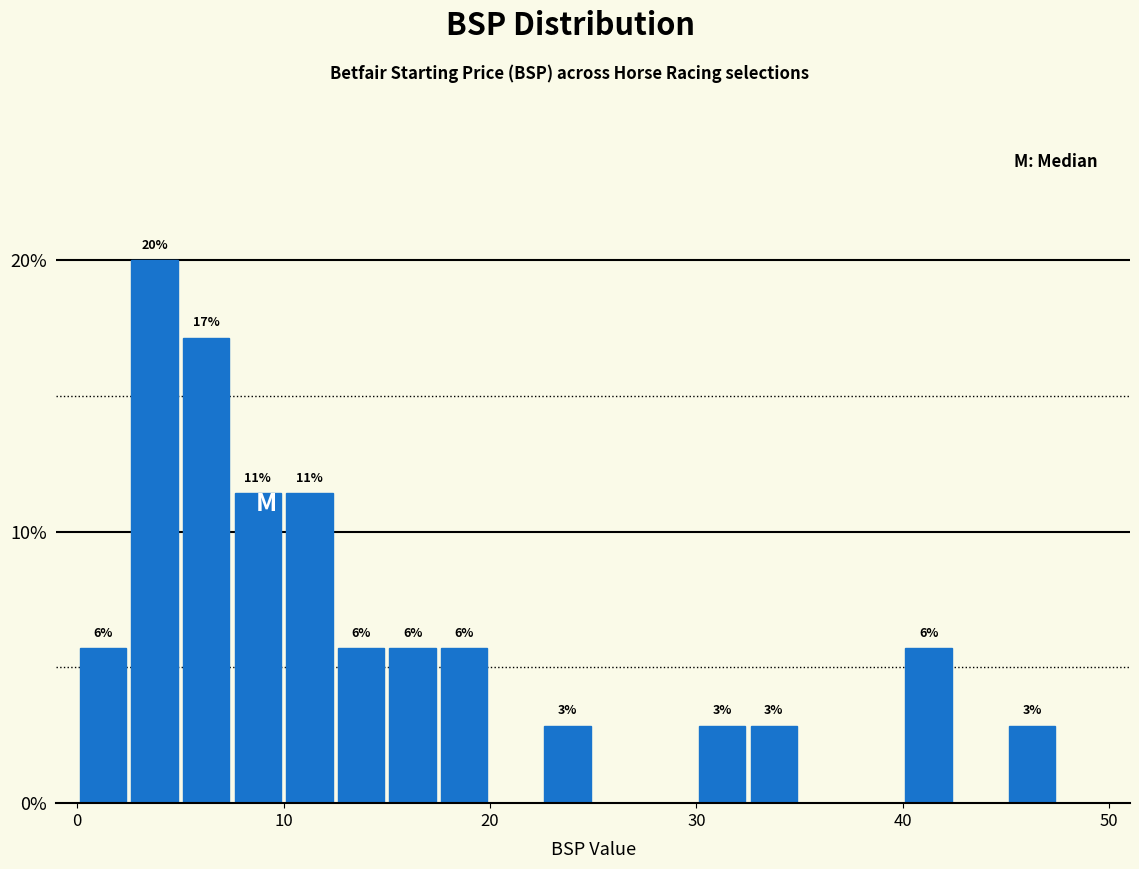

Around what value on the x-axis is the tallest bar? Give the approximate position of its centre, as read against the axis.

4